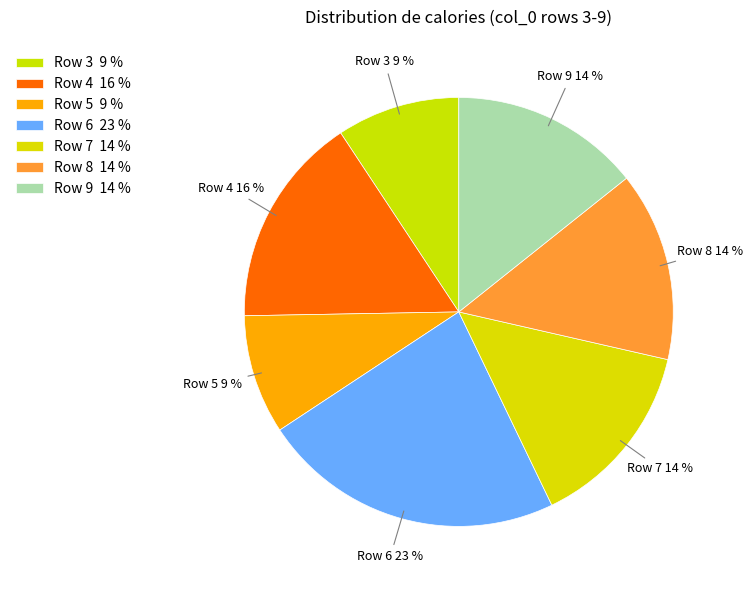

The Row 4 slice represents 16% of the pie. True or false?

True